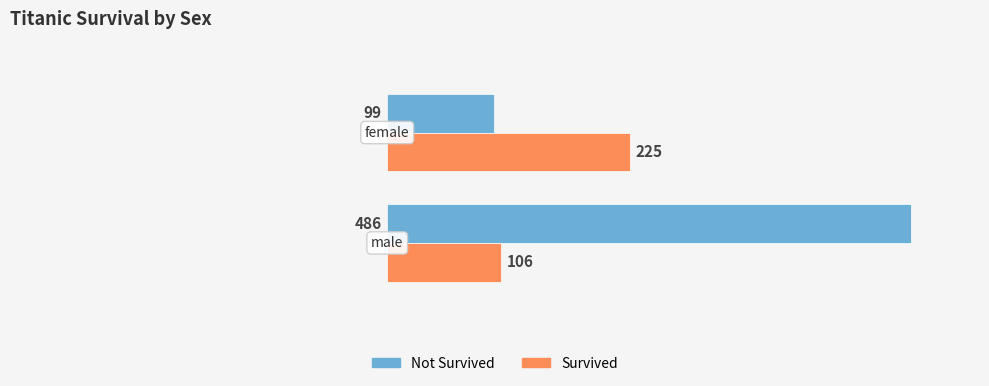

Where is Survived nearest to the value 165?

1.0